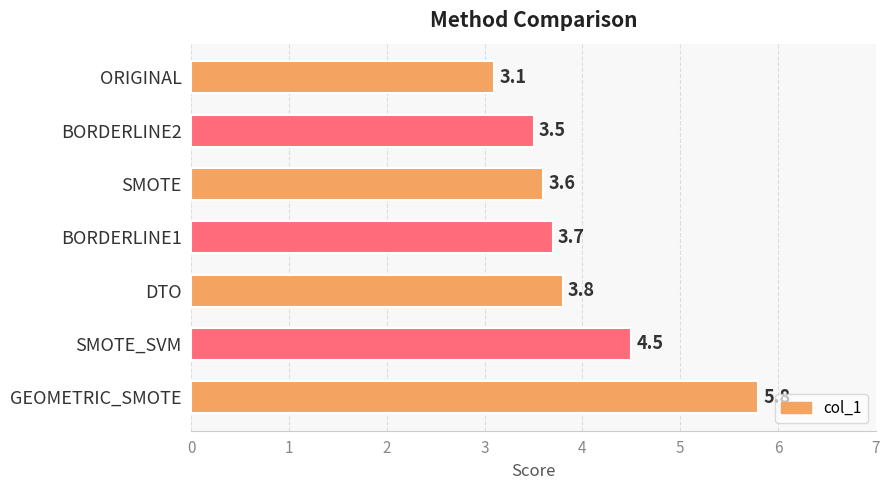

True or false: the data shows 6.4 at SMOTE.

False